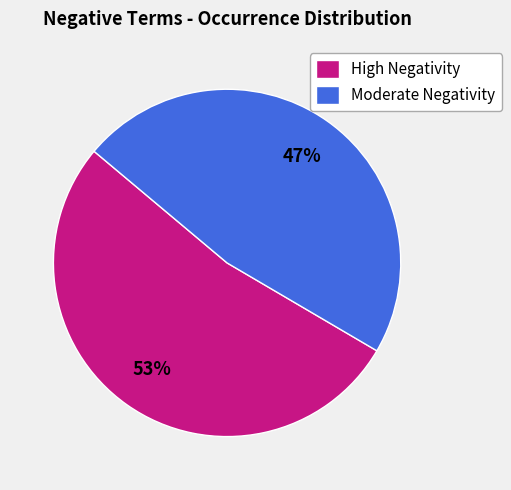

Is it true that High Negativity is 44% of the pie?

False